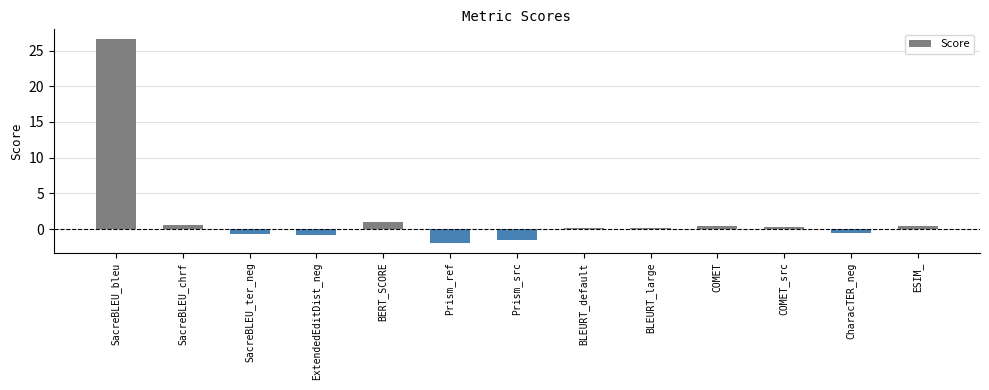

What is the change in value from Prism_ref to CharacTER_neg?

+1.3